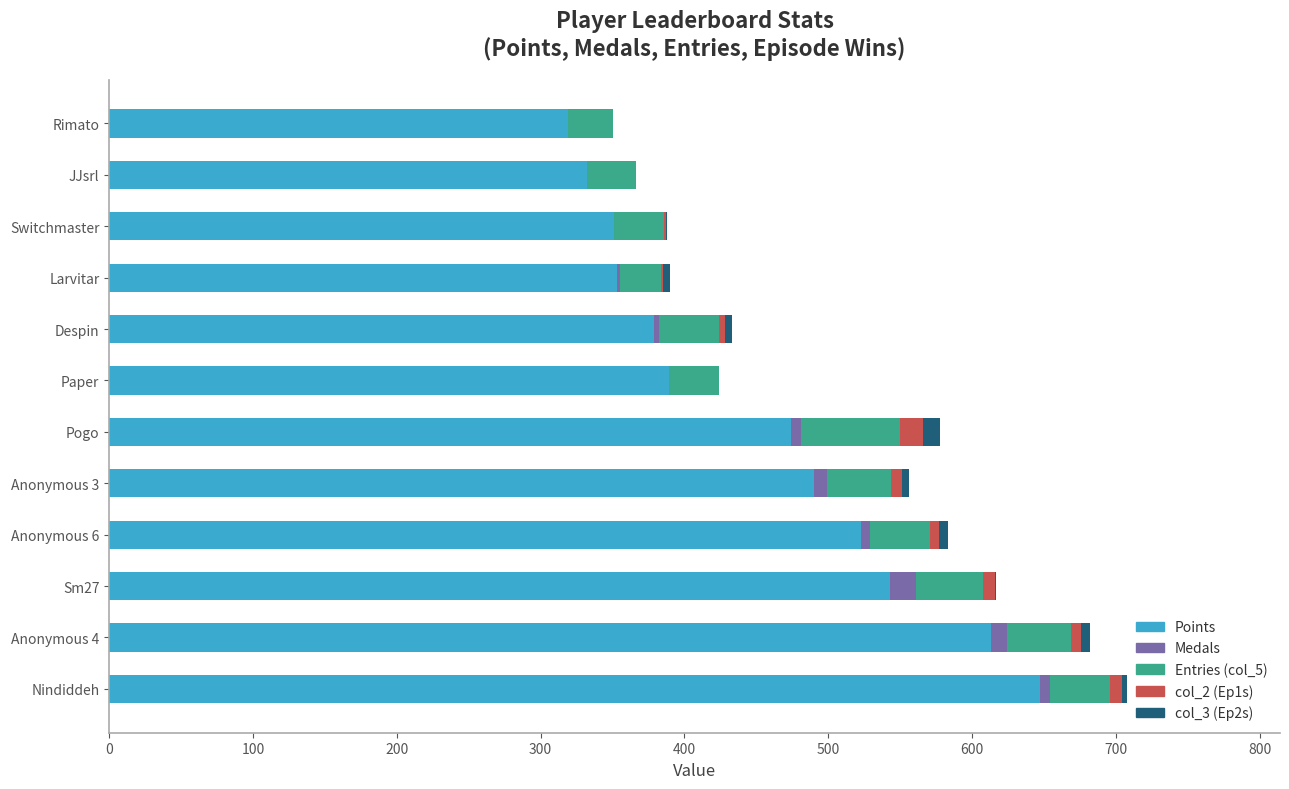

At which label does Points reach its peak?

Nindiddeh